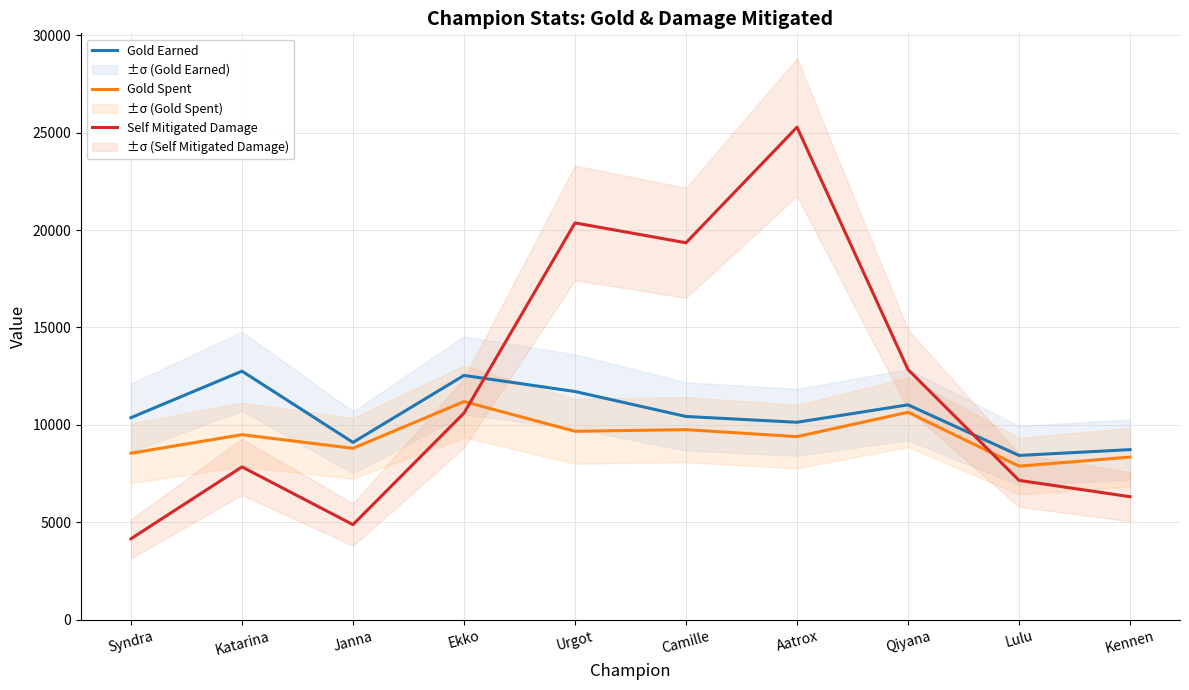

What is the difference between the highest and lowest values at Kennen?

2416